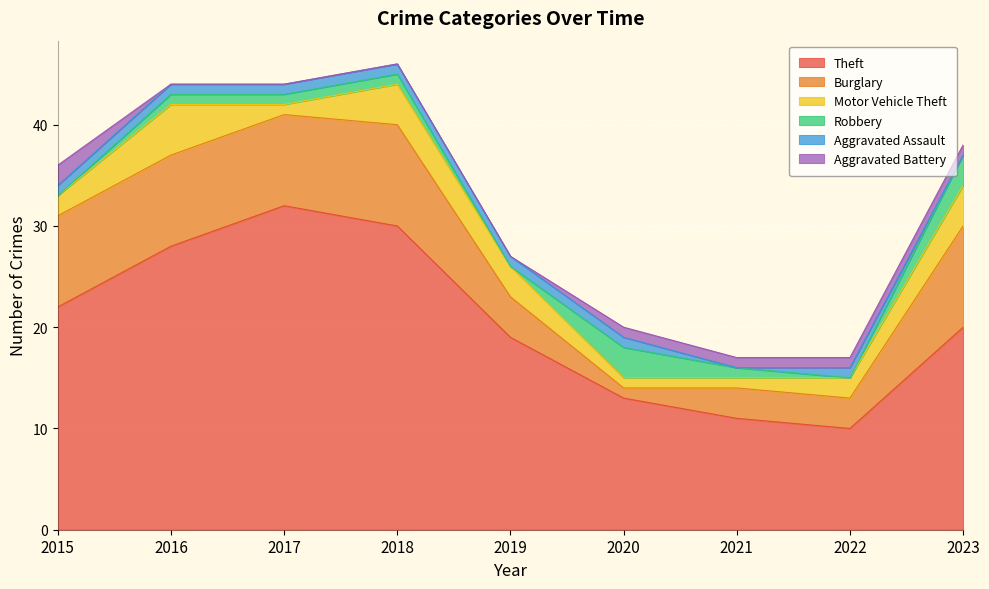

How many interior local peaks does the Aggravated Assault series have?

1